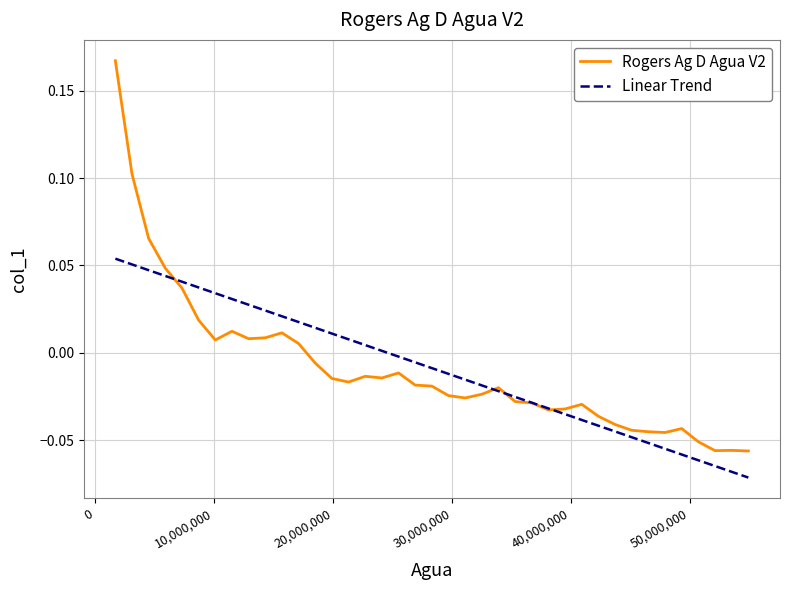

Which series has the largest range (max minus min)?

Rogers Ag D Agua V2